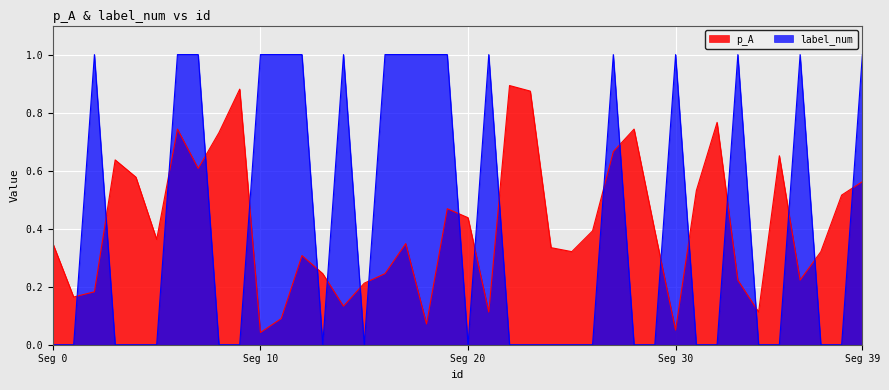

What is the maximum value shown in the chart?

1.0